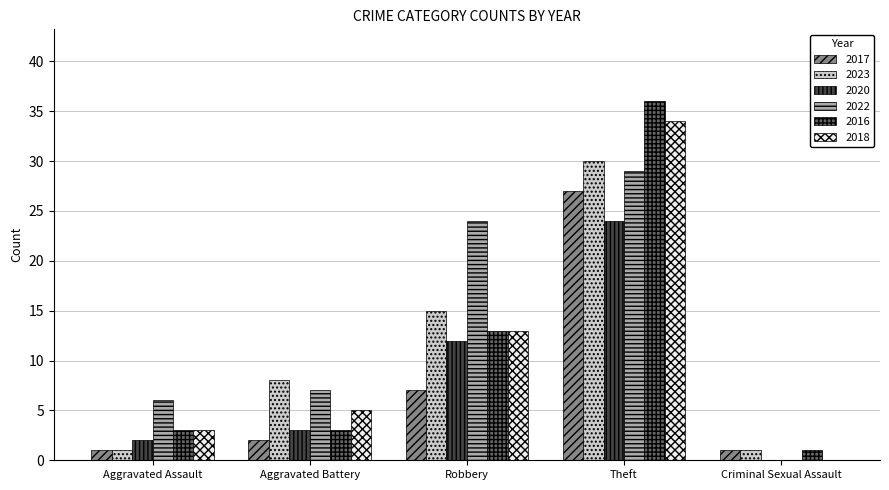

Is it true that 2020 equals 16 at Robbery?

False